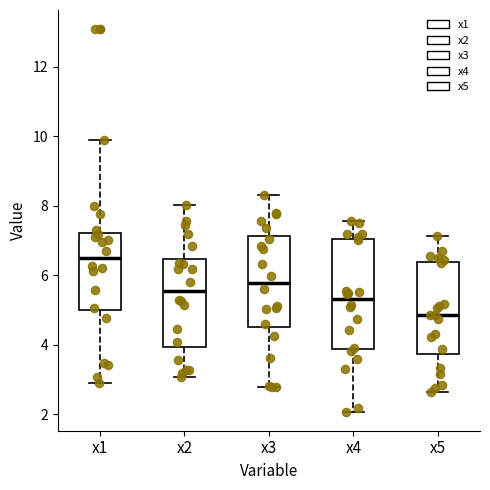

Which box has the lowest median line?

x5